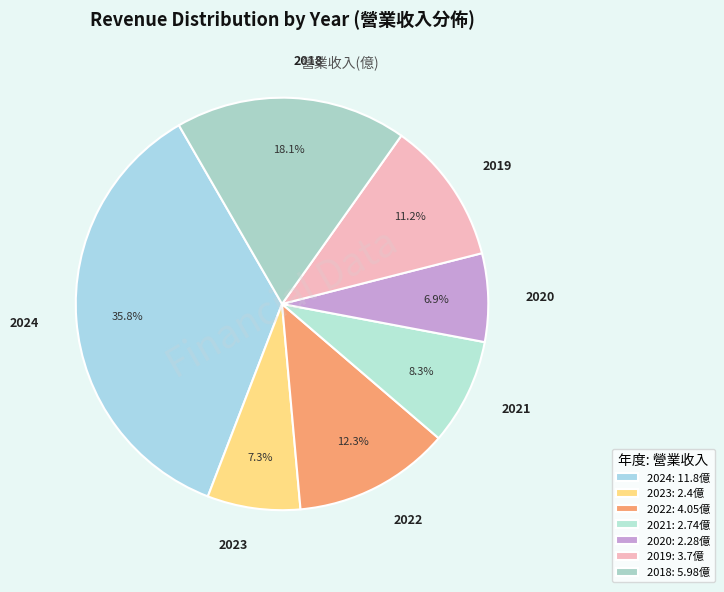

How many segments does this pie chart have?

7